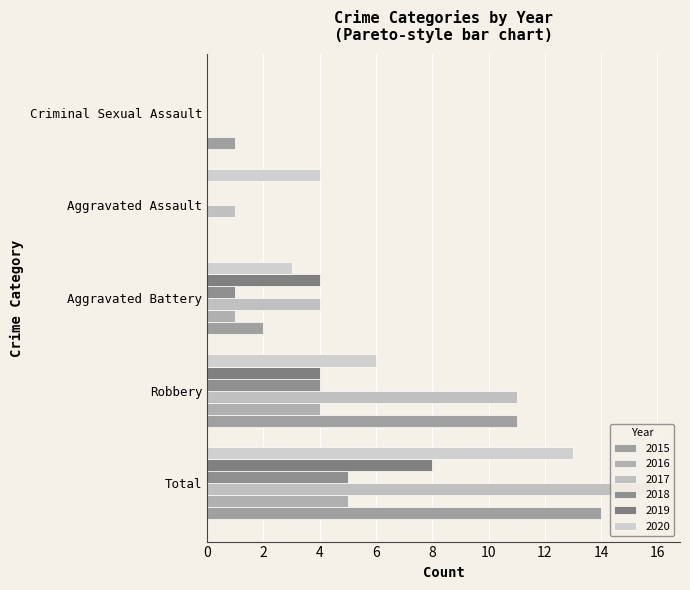

The 2020 series shows 8 at Robbery. True or false?

False